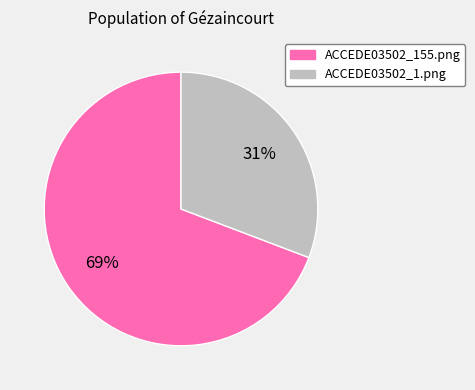

Does ACCEDE03502_155.png account for over 50% of the chart?

Yes